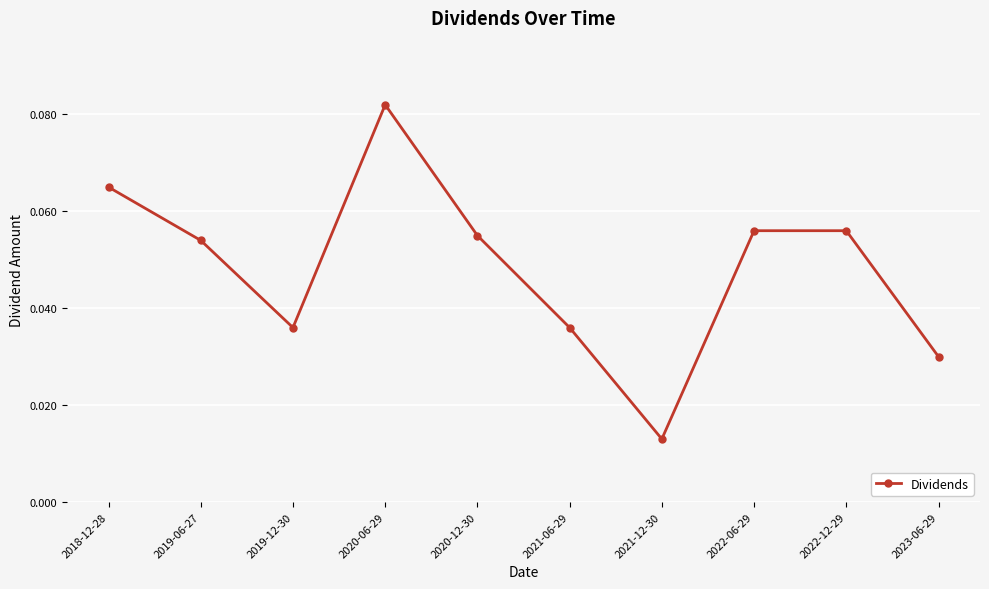

Which label corresponds to the largest value in the chart?

2020-06-29